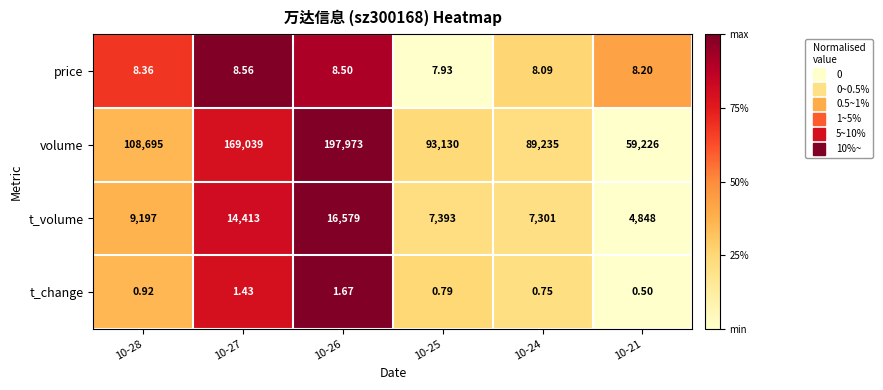

Which series has the largest total across all categories?

volume